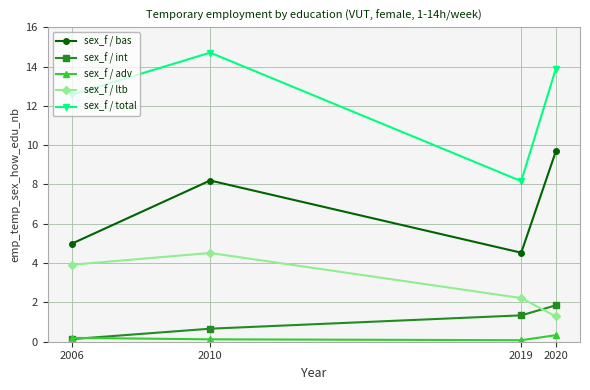

True or false: sex_f / total and sex_f / int cross at least once.

False